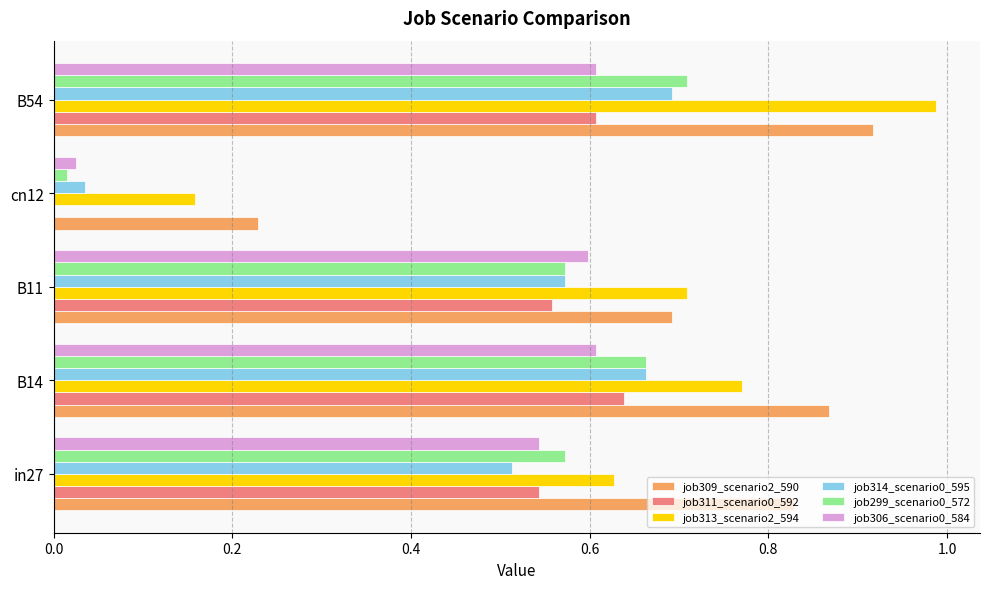

True or false: job314_scenario0_595 has a value of 0.7 at B54.

True